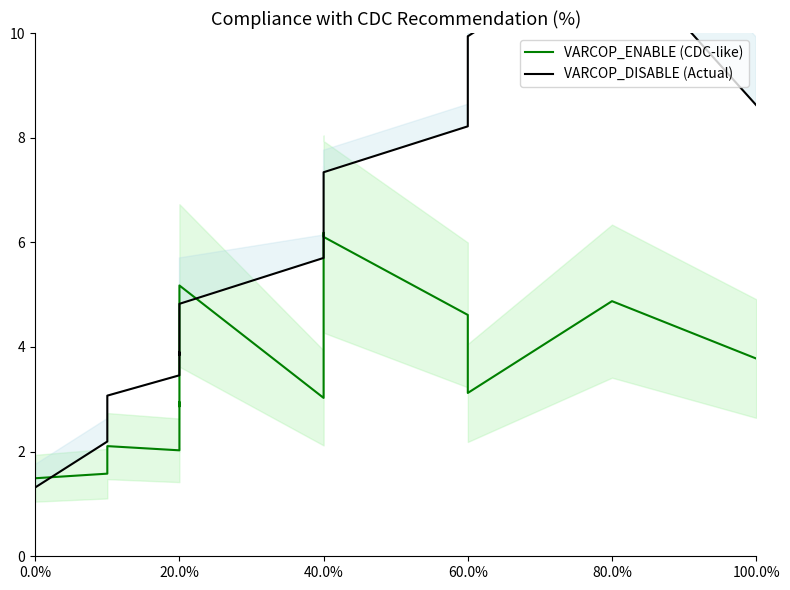

What is the spread (max minus min) of values at 20.0%?

1.4